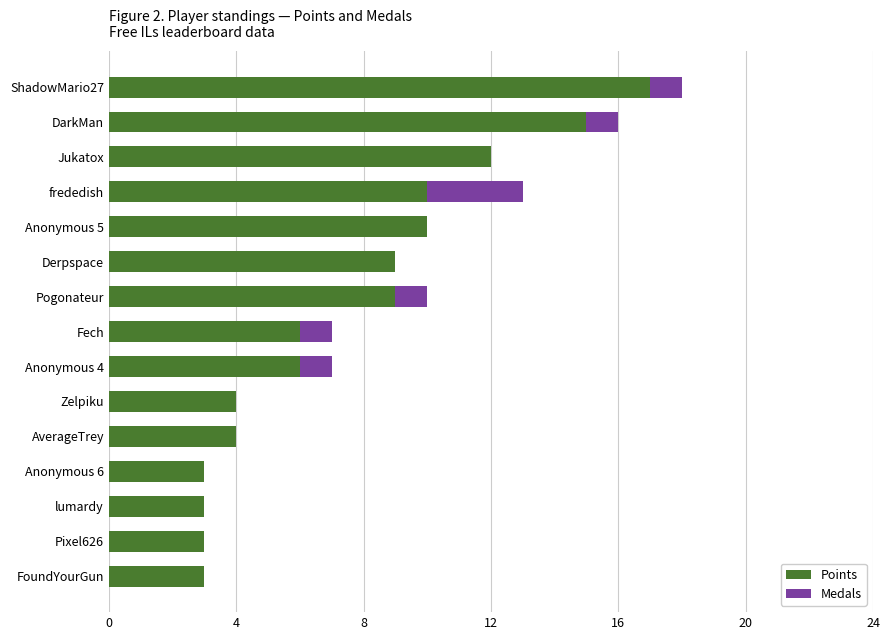

What is the highest value of the Points series?

17